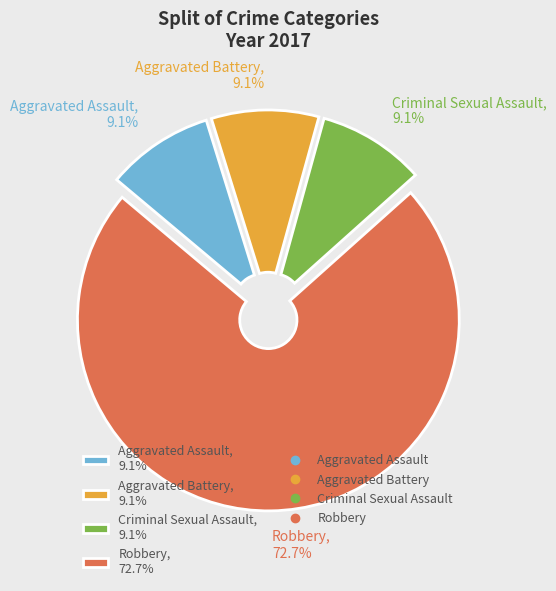

What is the total percentage of Criminal Sexual Assault and Aggravated Battery?

18.2%